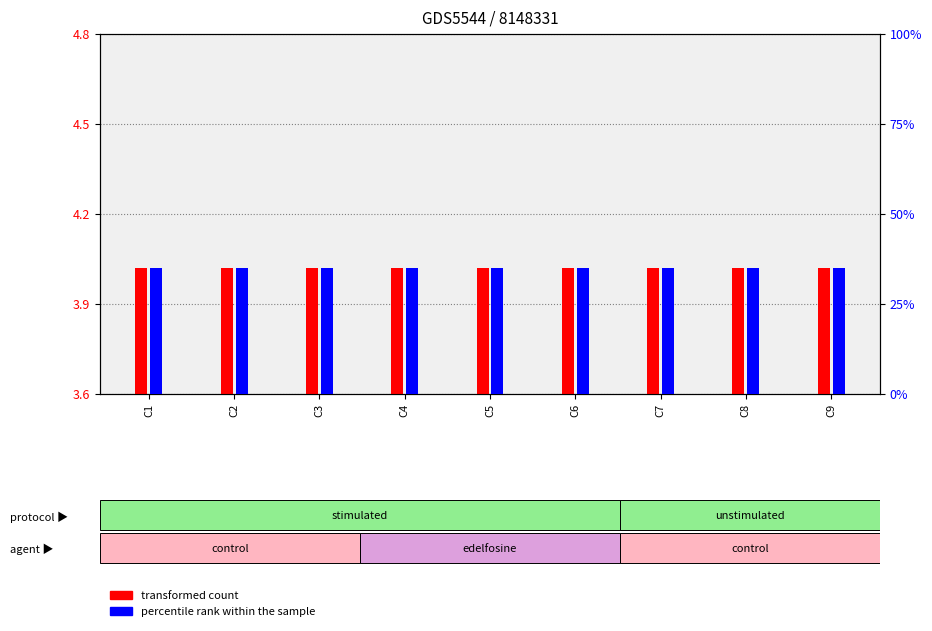

What is the total value across all series at C3?

39.0